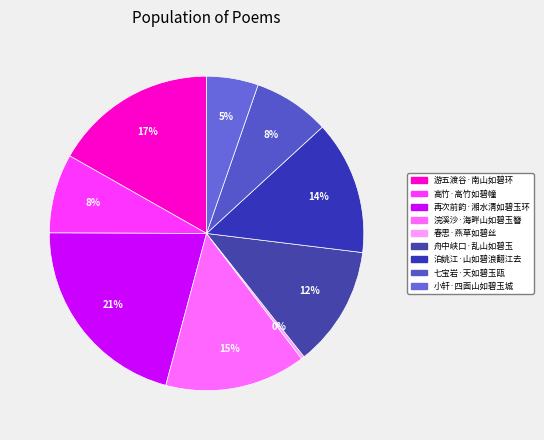

Is the sum of 春思·燕草如碧丝 and 泊姚江·山如碧浪翻江去 greater than half?

No